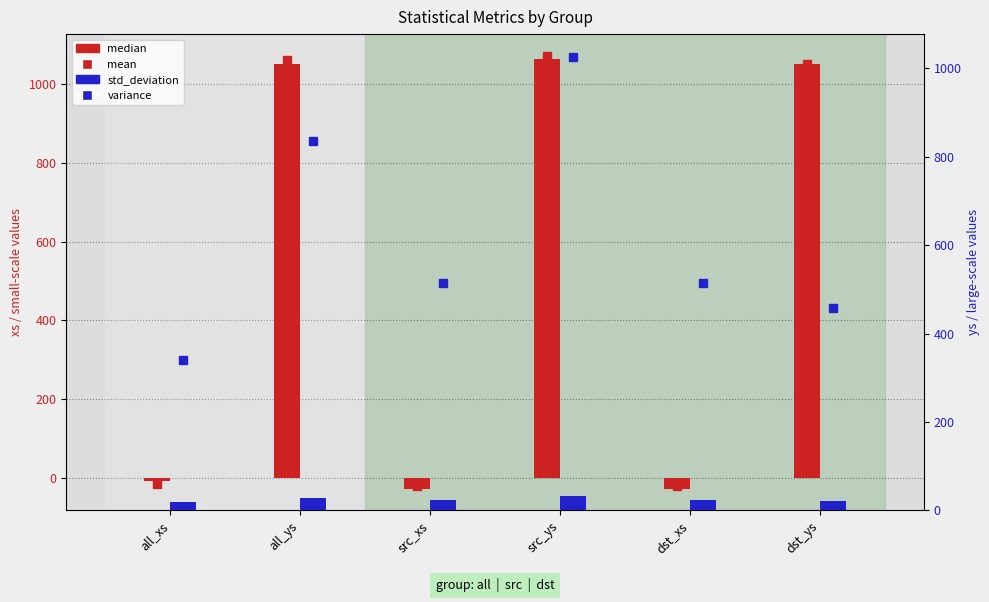

Between src_ys and dst_xs, which series saw the biggest shift?

mean